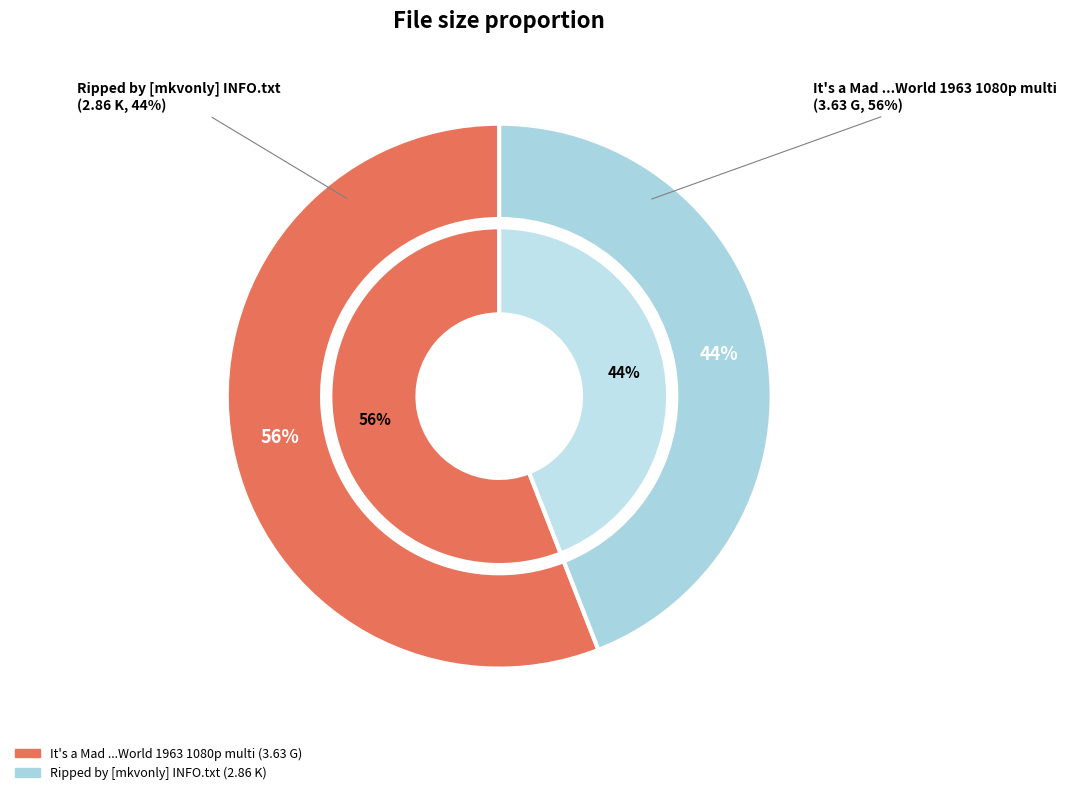

Is It's a Mad ...World 1963 1080p multi the majority of the pie?

Yes